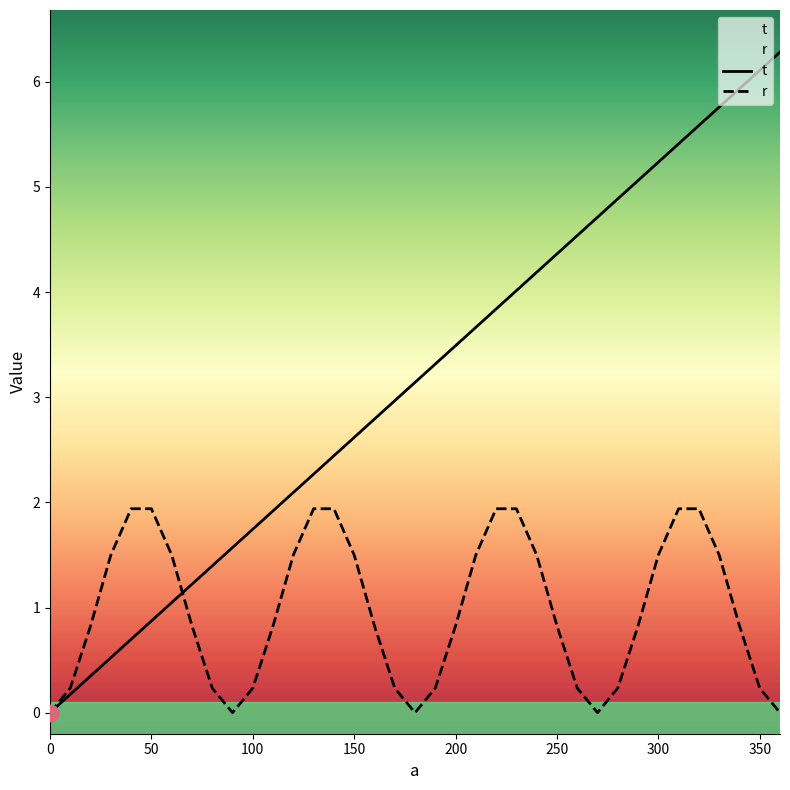

Is it true that r equals 1.3 at 200?

False